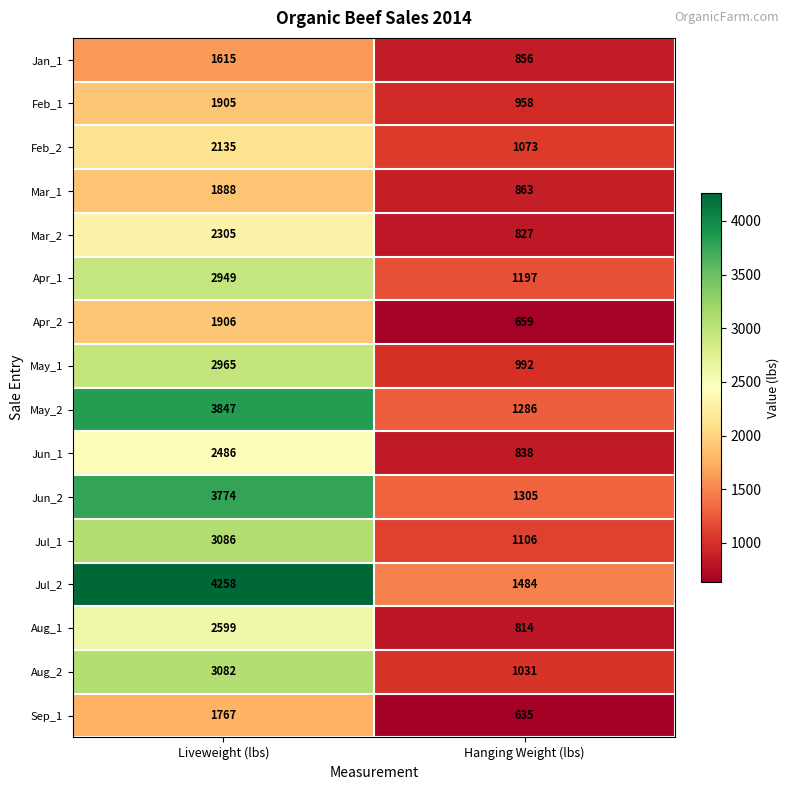

How many values in the Apr_1 series are below 2949?

1